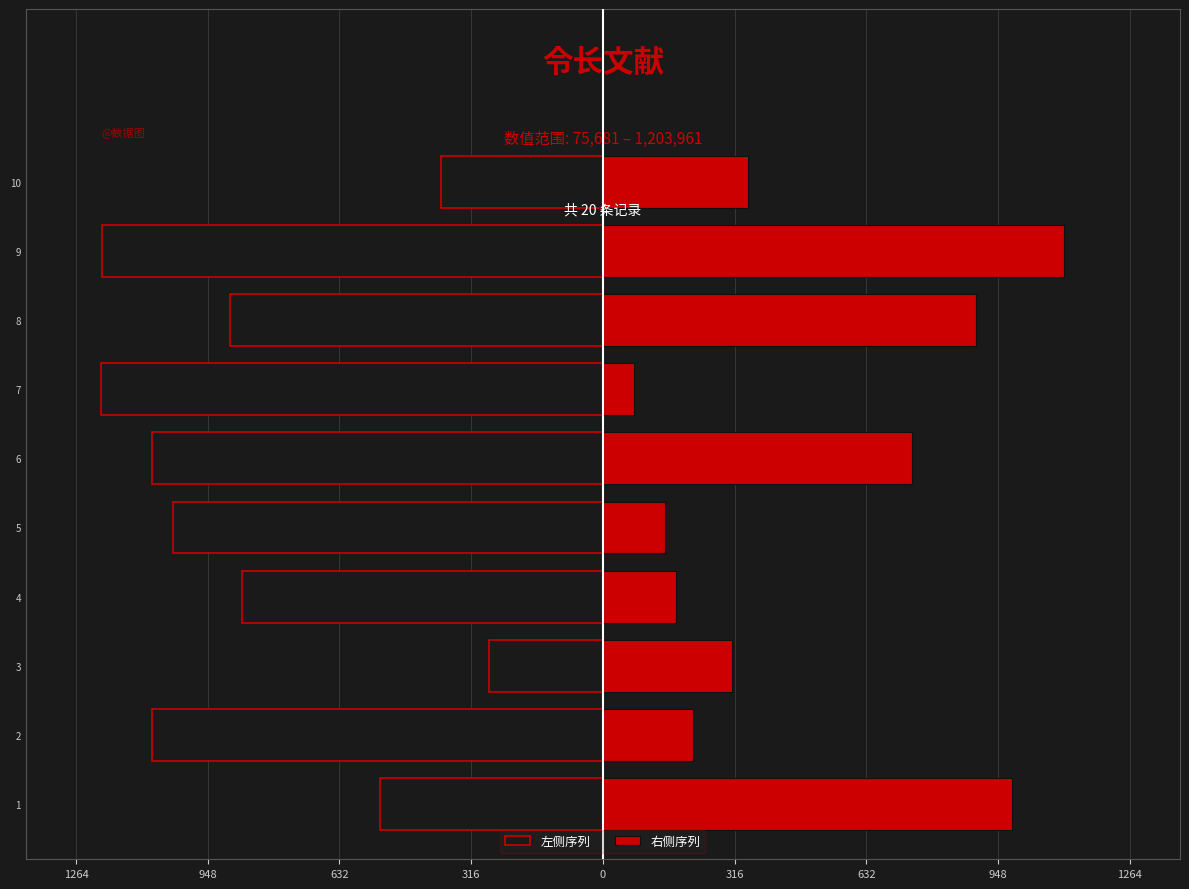

At how many categories does at least one series exceed -656?

10